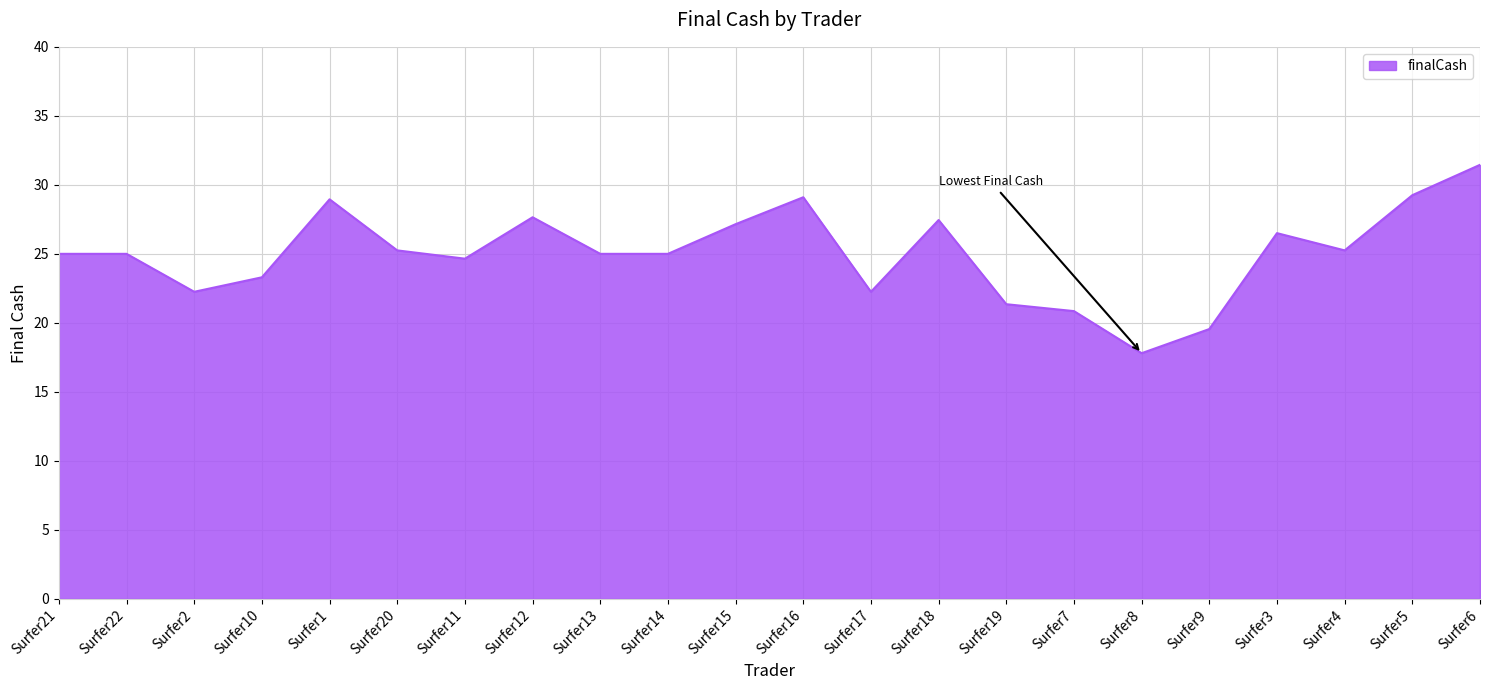

What is the difference between the maximum and second lowest values?

11.9